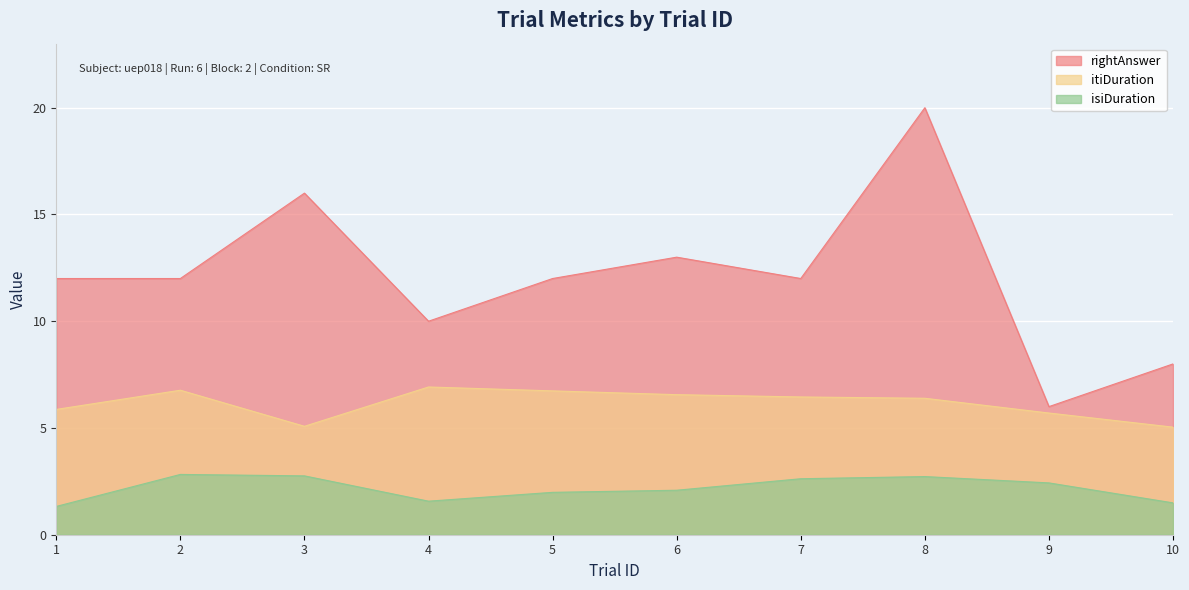

What is the highest value of the itiDuration series?

6.9